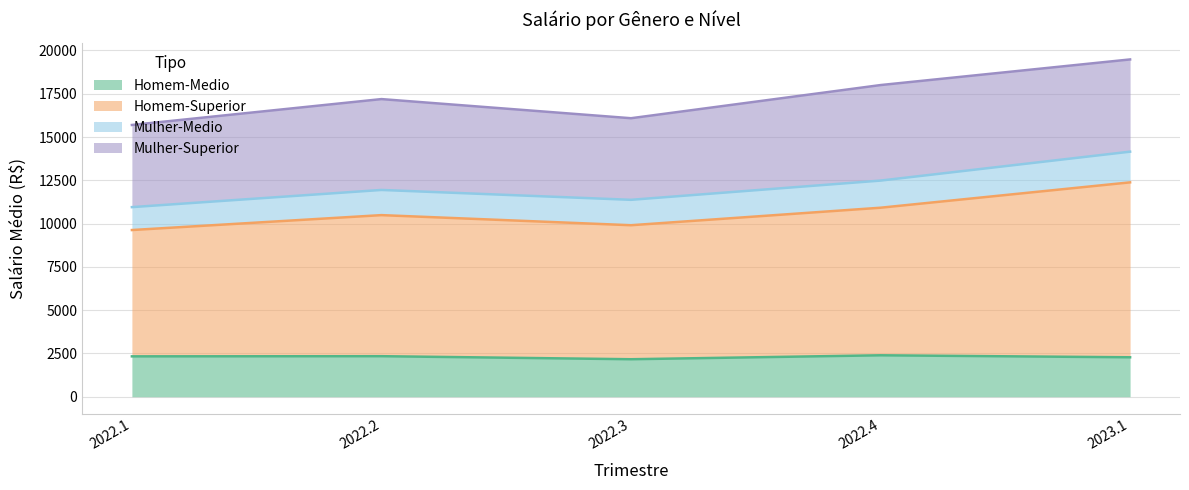

True or false: Homem-Medio has a value of 2341.1 at 2022.2.

True